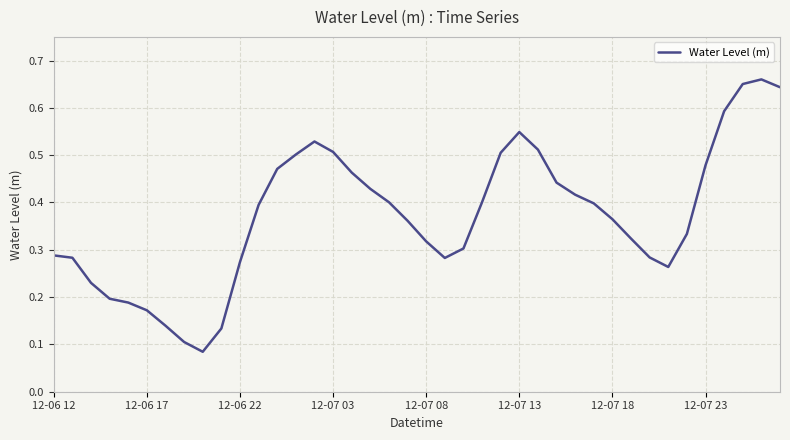

Does the chart display data point markers on the line(s)?

No